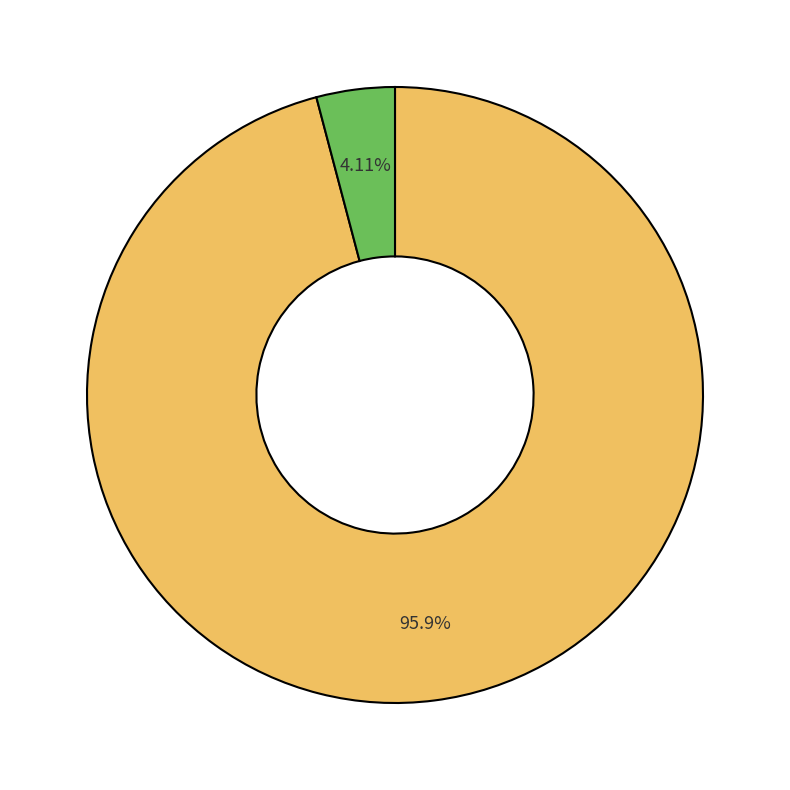

Does any single category account for the majority?

Yes